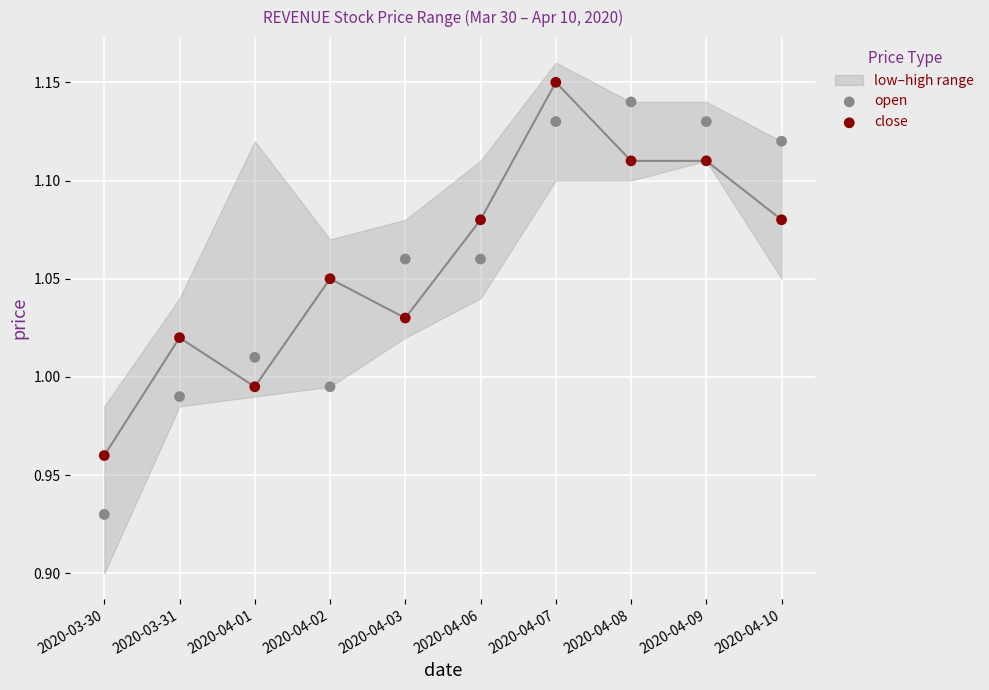

Which series reaches the minimum Y coordinate?

open